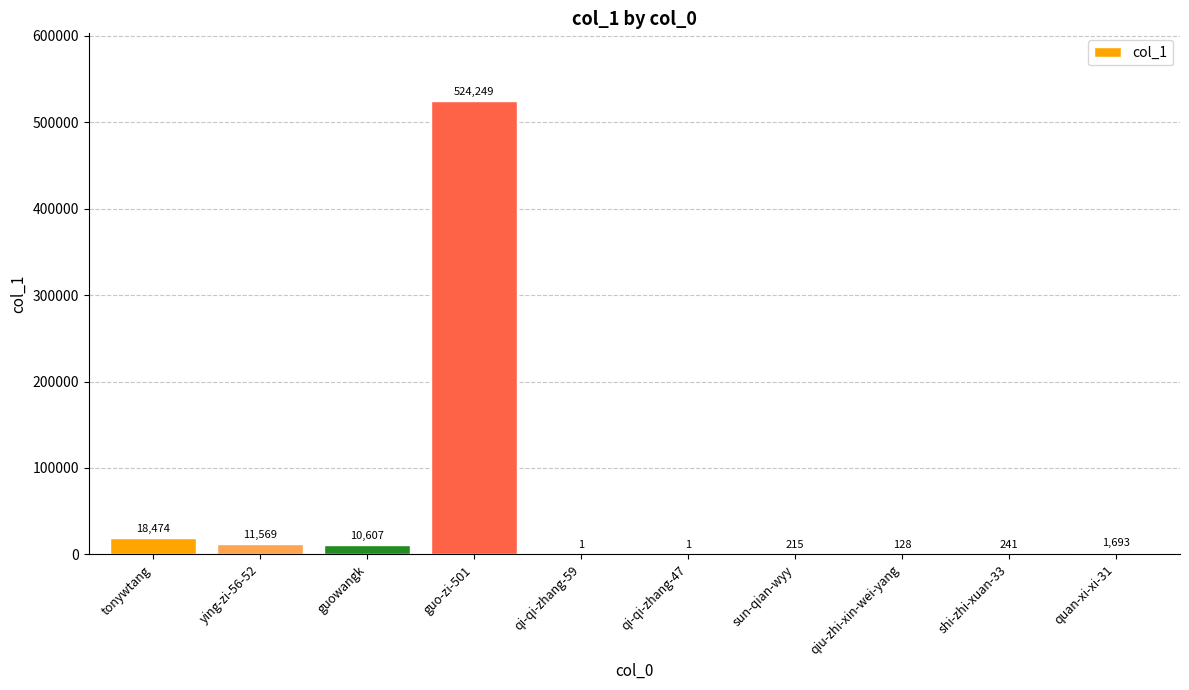

What is the sum of the values at qi-qi-zhang-47 and tonywtang?

18475